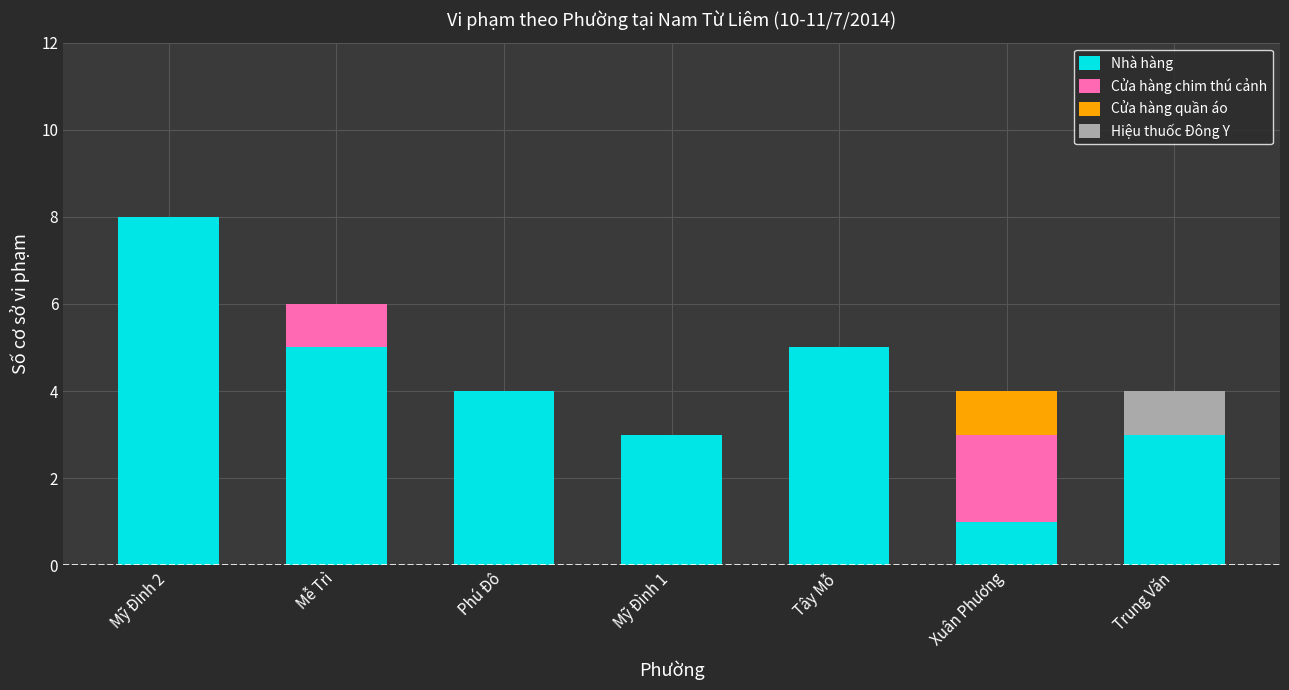

At which label does Nhà hàng reach its peak?

Mỹ Đình 2